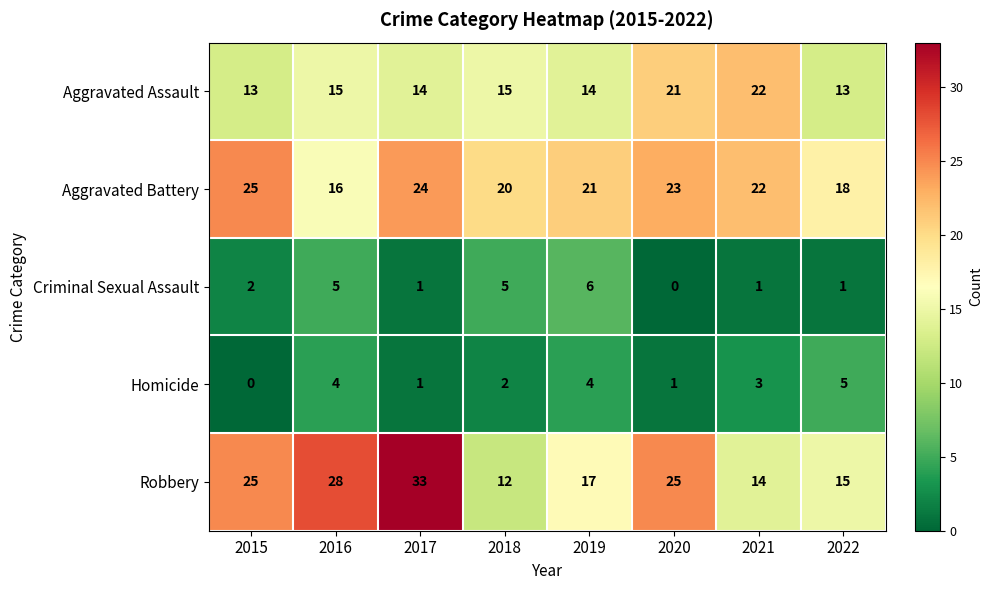

Count the number of data series in this chart.

5